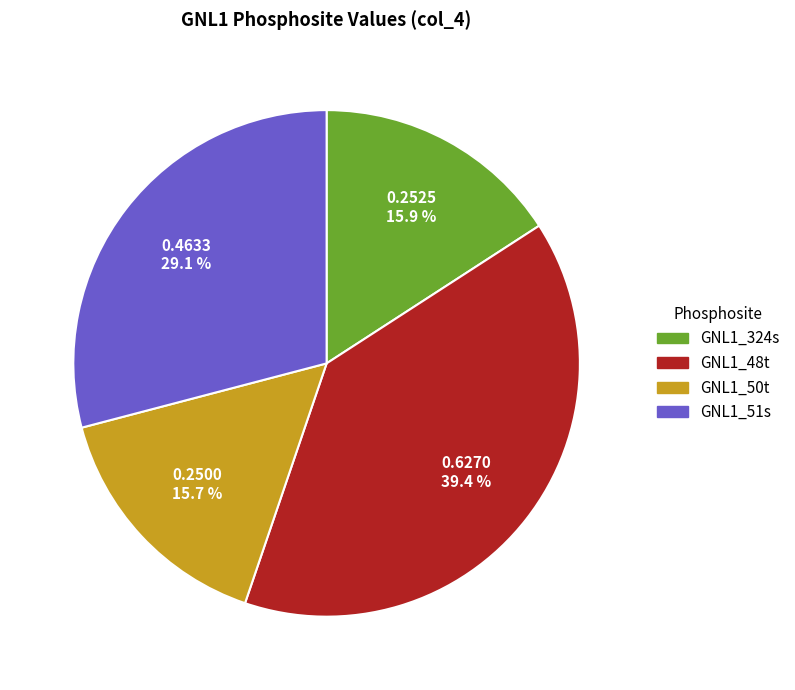

To the nearest percent, what is the difference between the GNL1_50t and GNL1_51s slice percentages?

13%